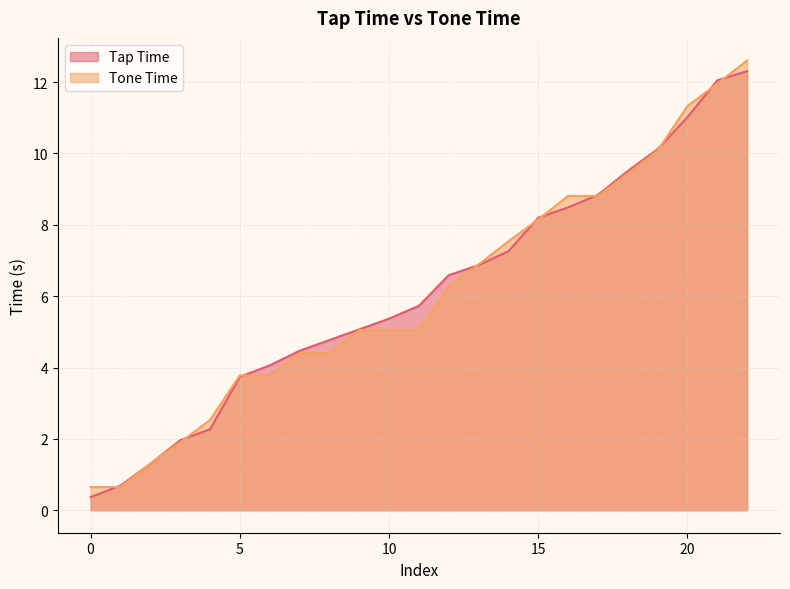

At how many categories does at least one series exceed 3?

18